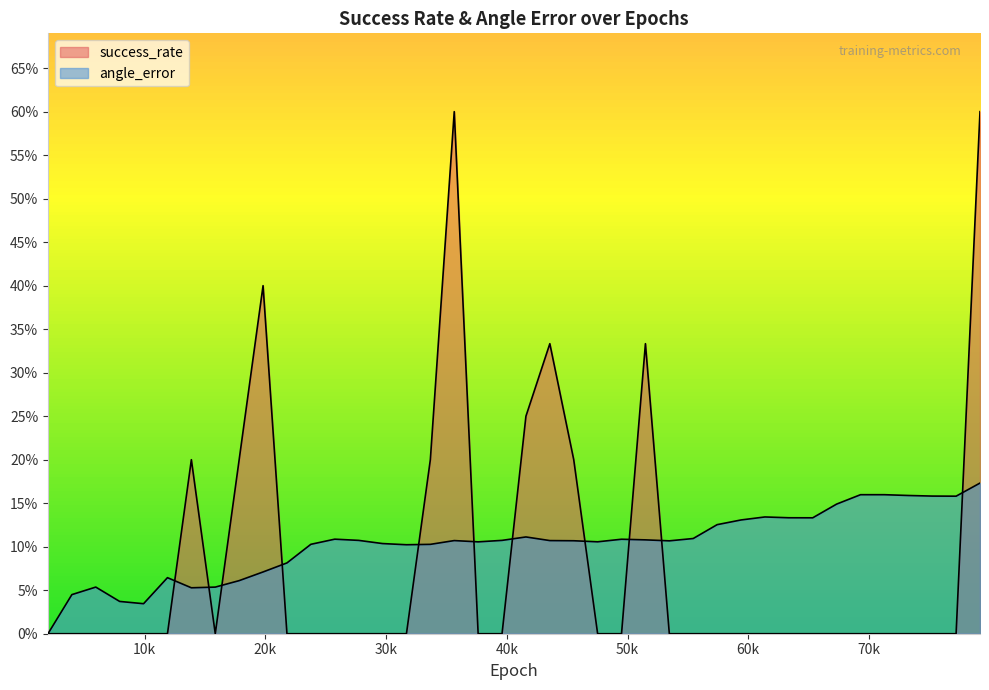

How many series are shown in this chart?

2